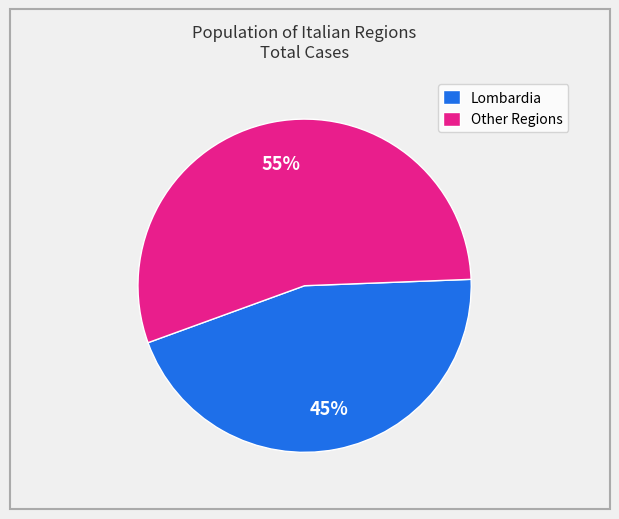

Does Lombardia represent more than half of the total?

No